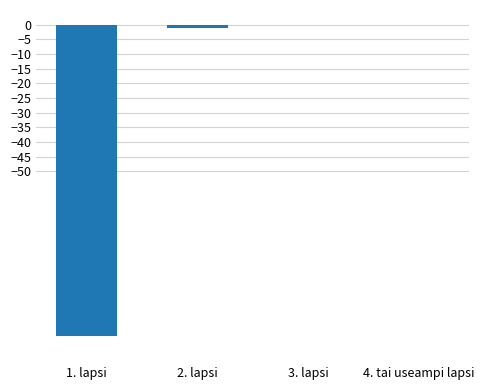

What is the change in value from 1. lapsi to 3. lapsi?

+106